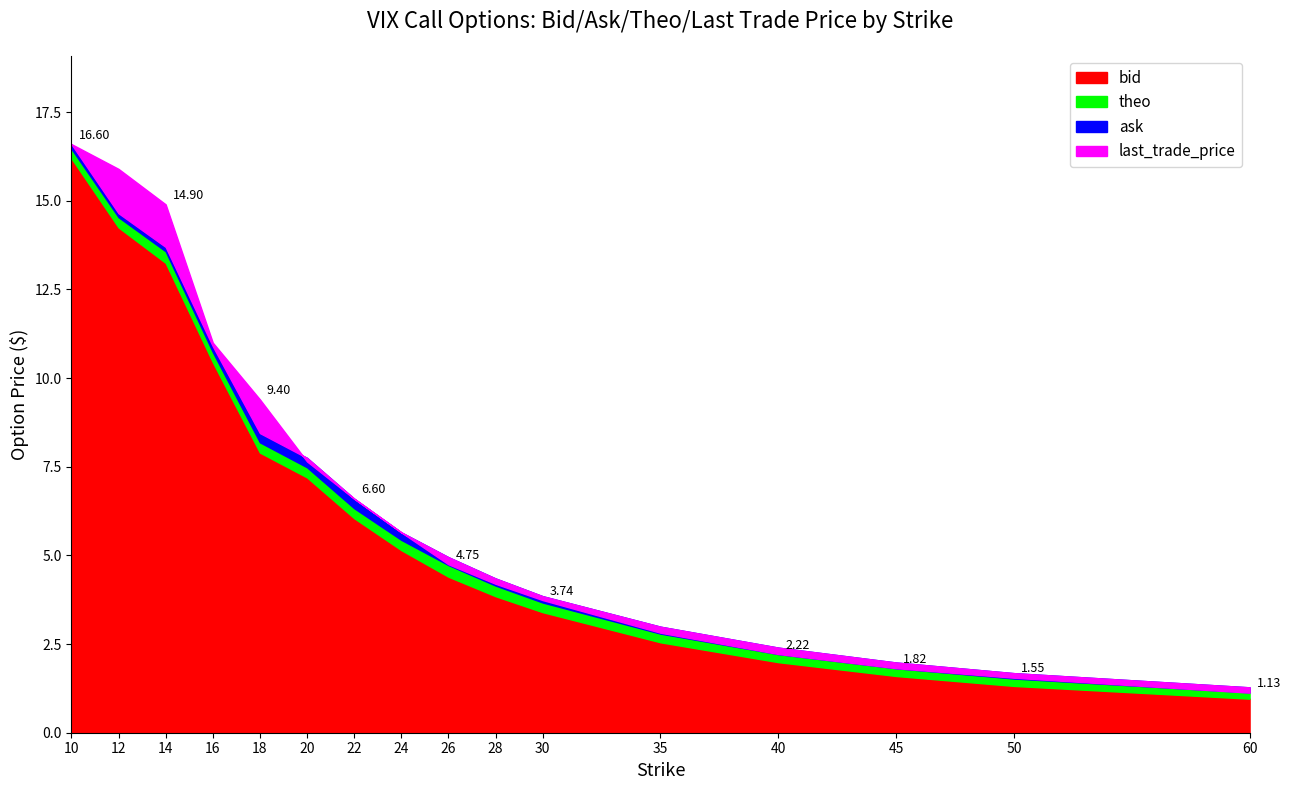

What is the approximate value of bid at 40?

2.0